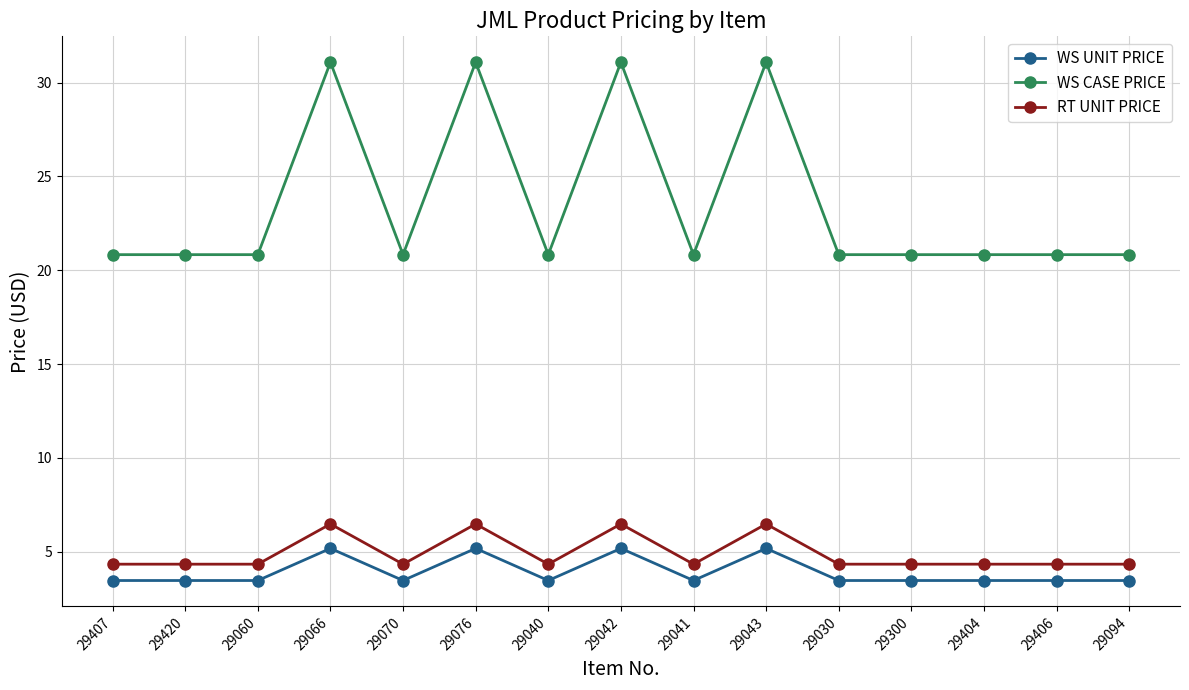

What value does the WS CASE PRICE series have at 29406?

20.8